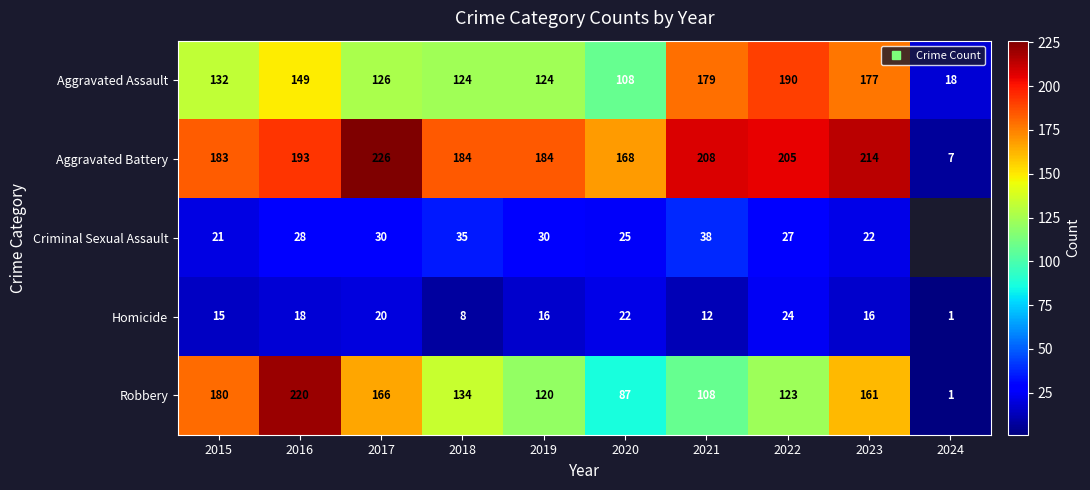

List the labels in order of Aggravated Assault value, largest first.

2022, 2021, 2023, 2016, 2015, 2017, 2018, 2019, 2020, 2024